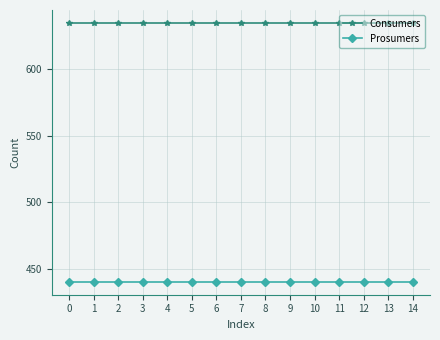

Is this an area chart (filled region under the line)?

No